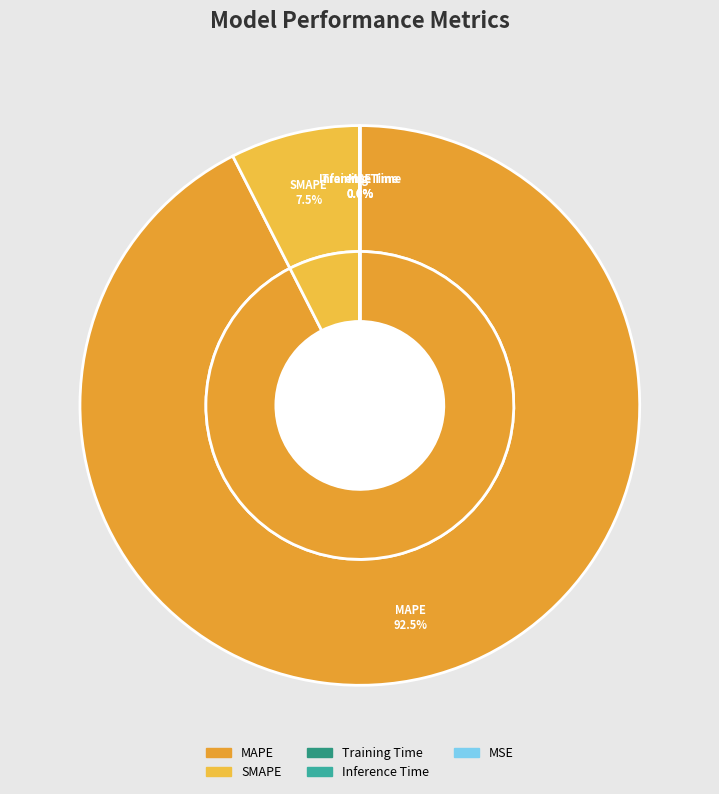

To the nearest percent, what percentage of the pie is MAPE?

92%